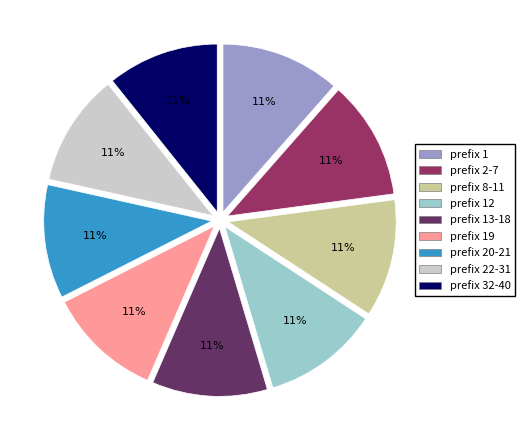

Is there any slice that represents more than half of the pie?

No